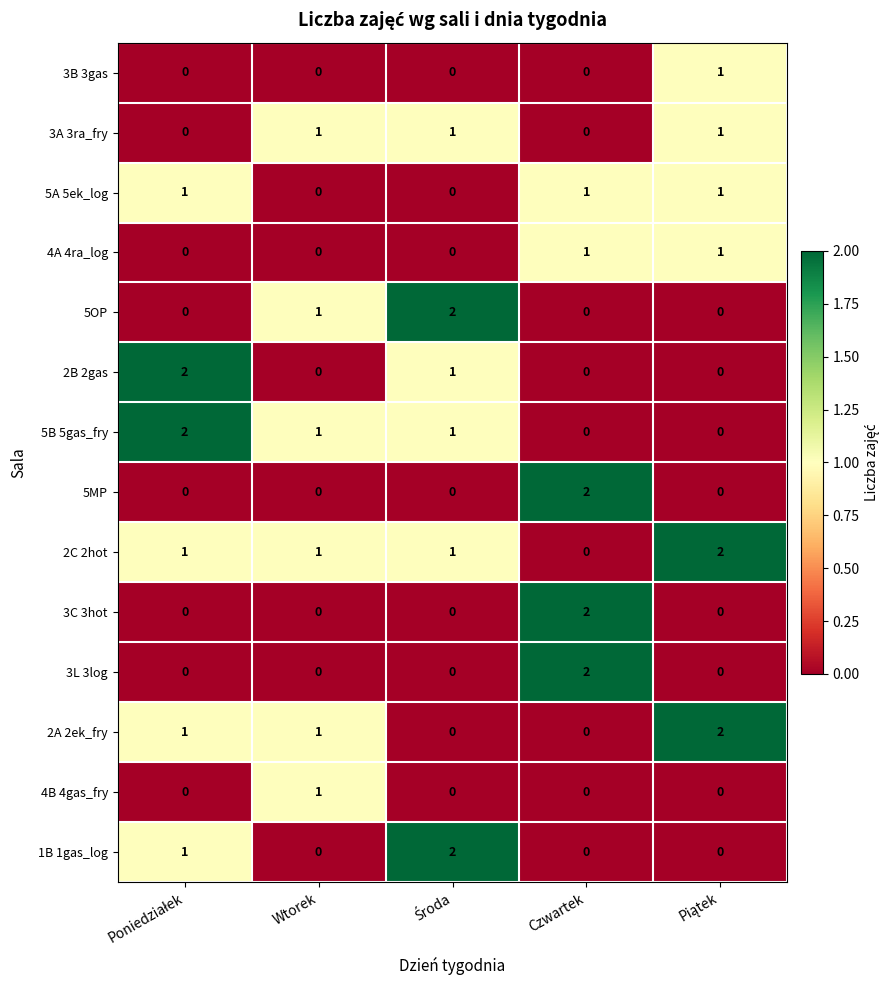

At how many categories does at least one series exceed 0?

5